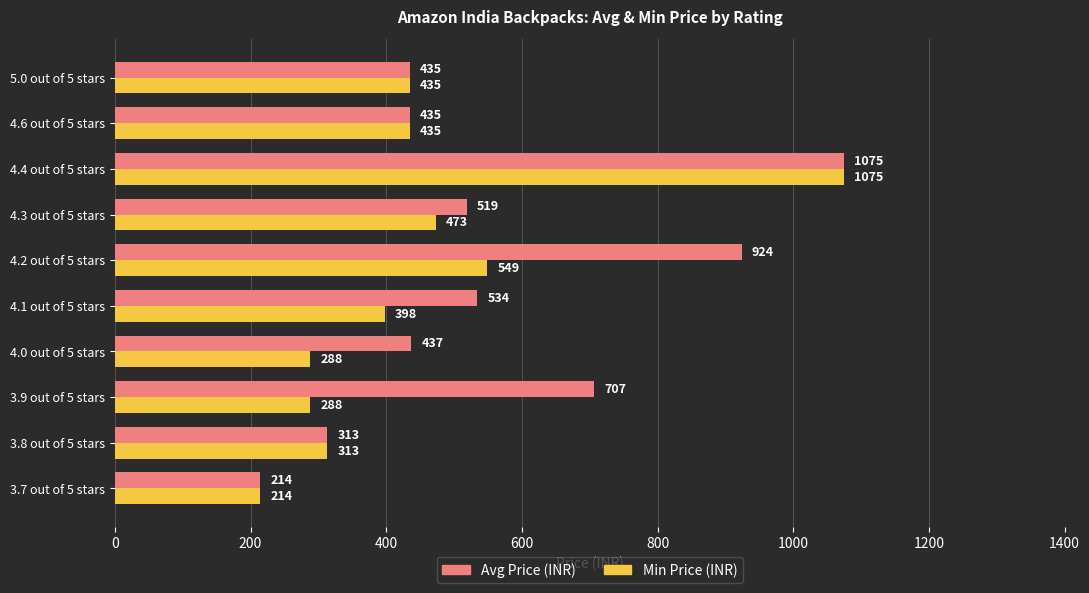

Is it true that Min Price (INR) equals 473 at 4.3 out of 5 stars?

True